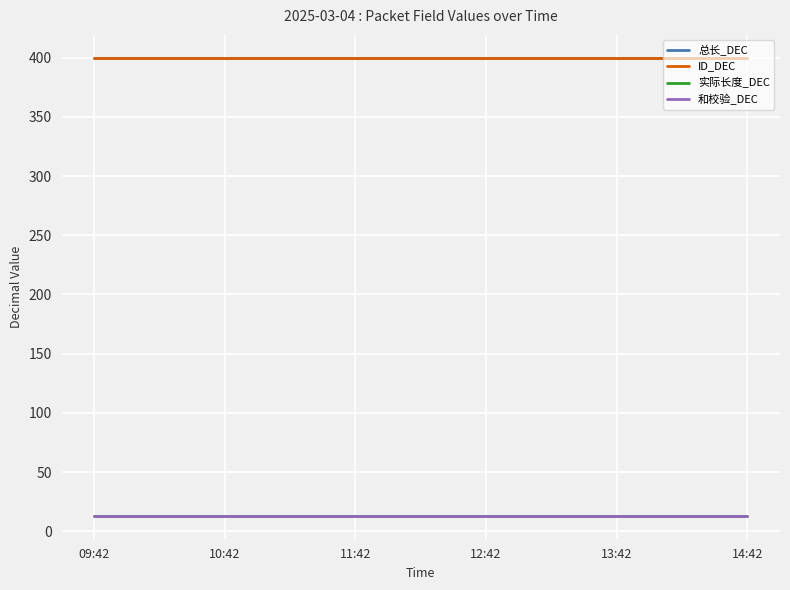

List the labels in order of 和校验_DEC value, smallest first.

09:42, 10:42, 11:42, 12:42, 13:42, 14:42